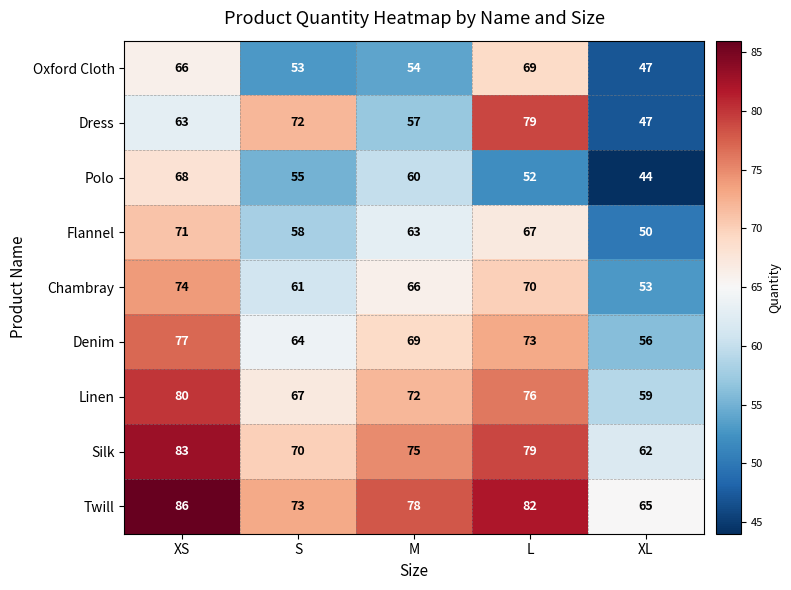

Is it true that Linen equals 16 at S?

False